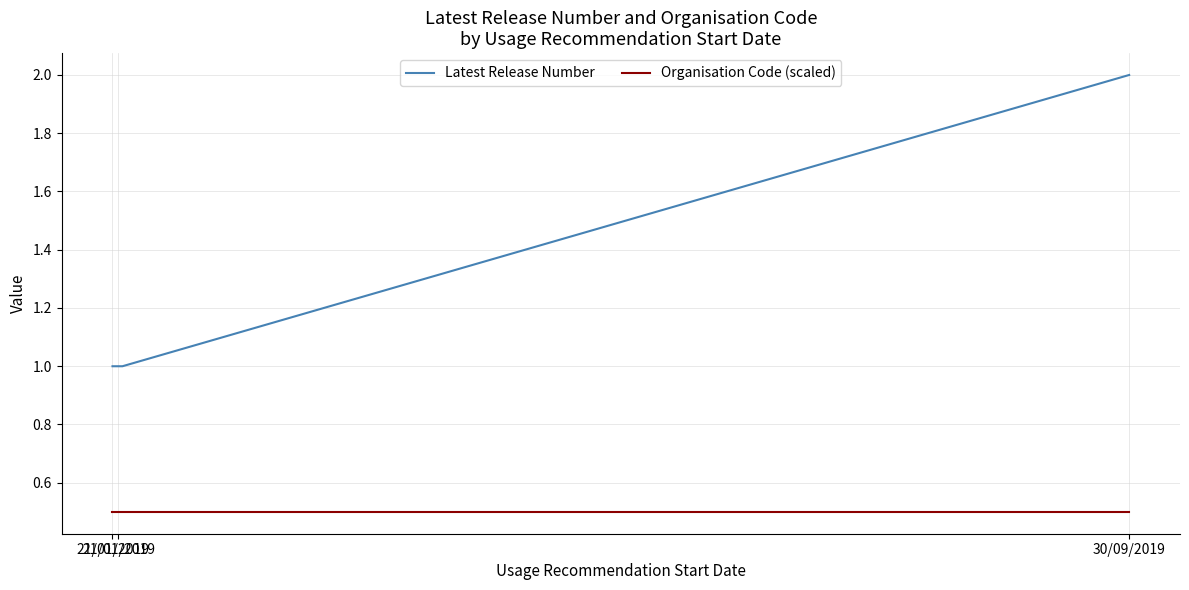

True or false: Organisation Code (scaled) and Latest Release Number intersect in this chart.

False